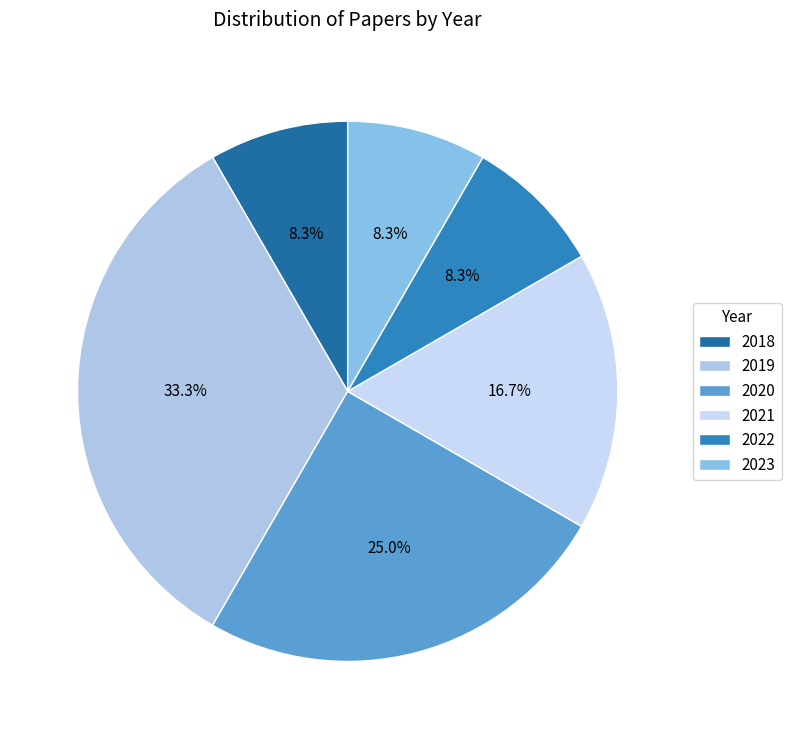

To the nearest percent, what is the combined percentage of 2018 and 2023?

17%